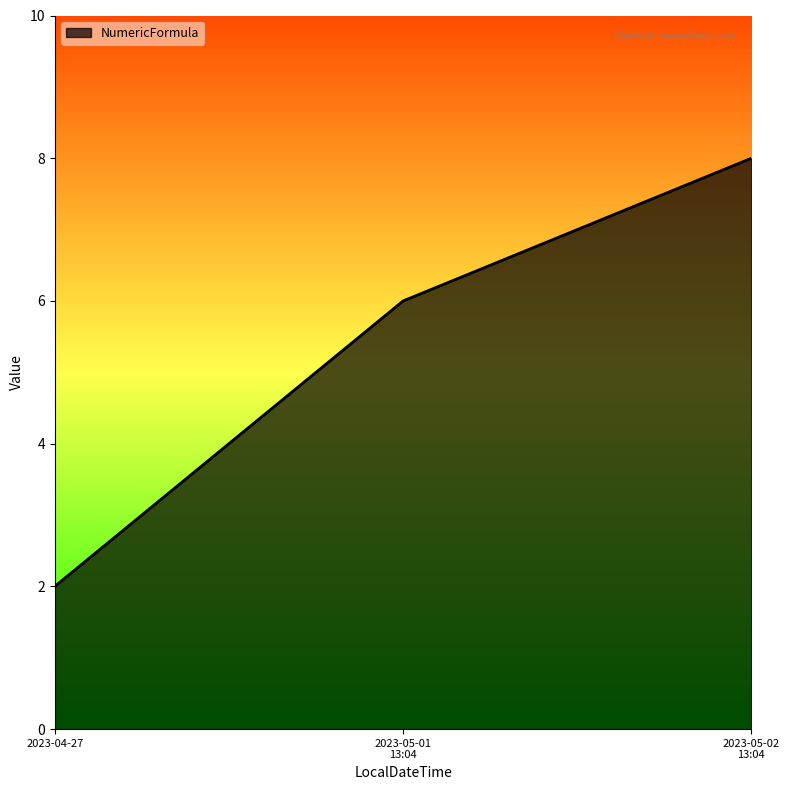

What position from the left is 2023-04-27?

1